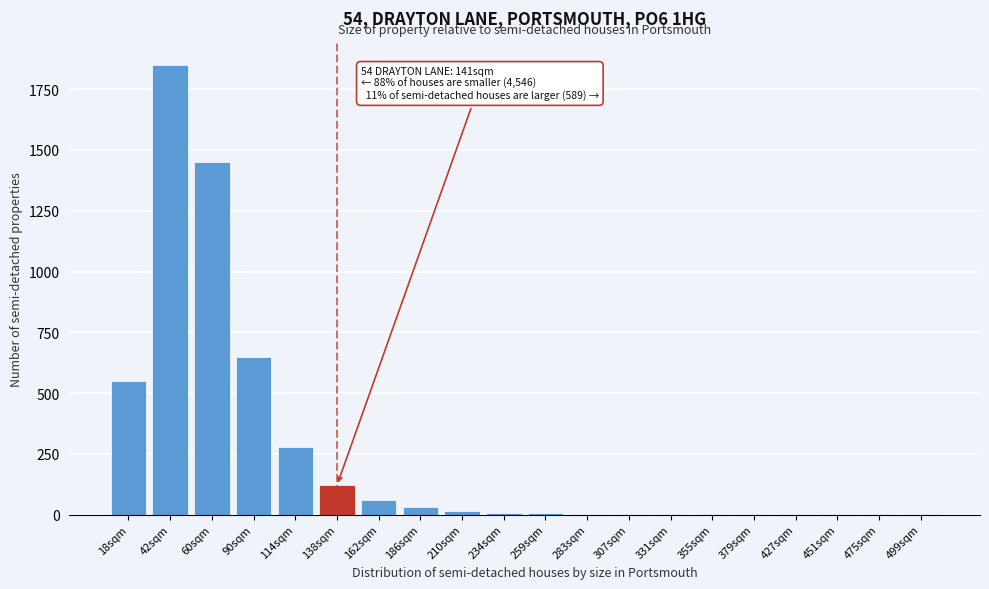

Where is the data nearest to the value 925?

90sqm